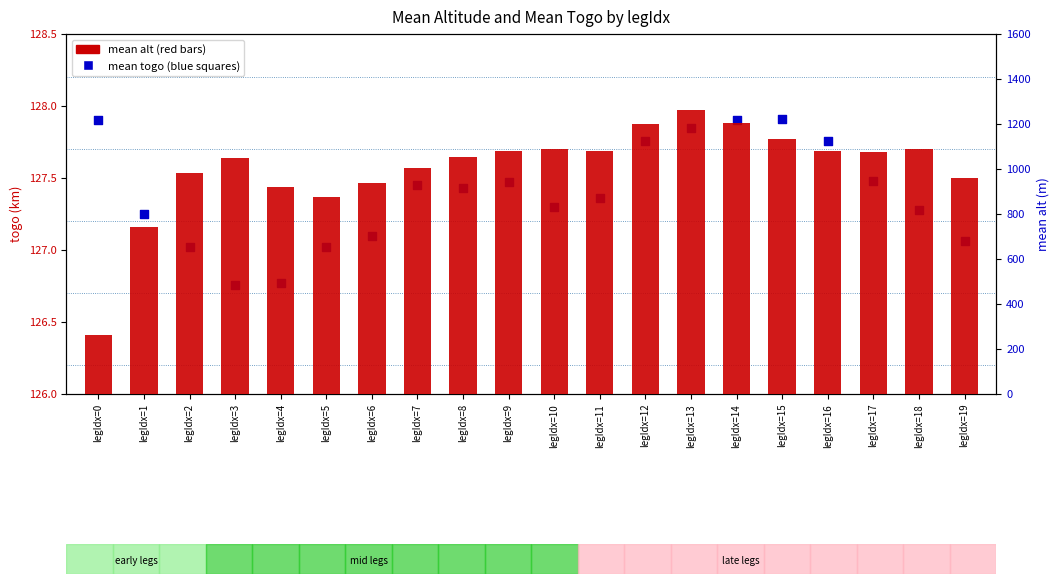

At which category is the sum across all series the highest?

legIdx=13